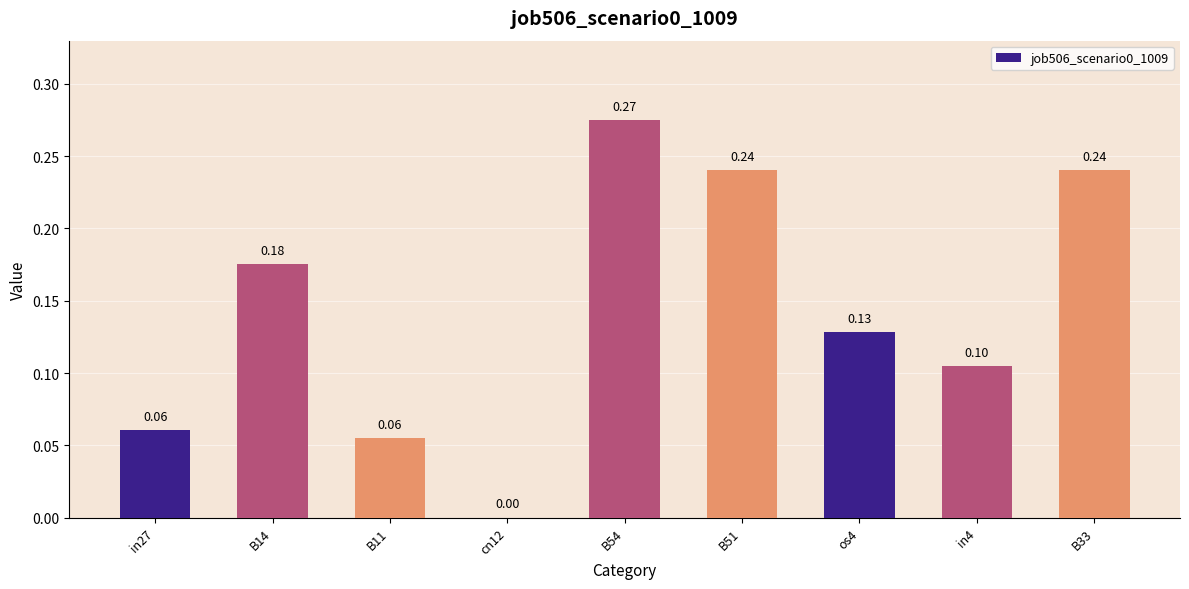

What is the change in value from in27 to B51?

+0.2